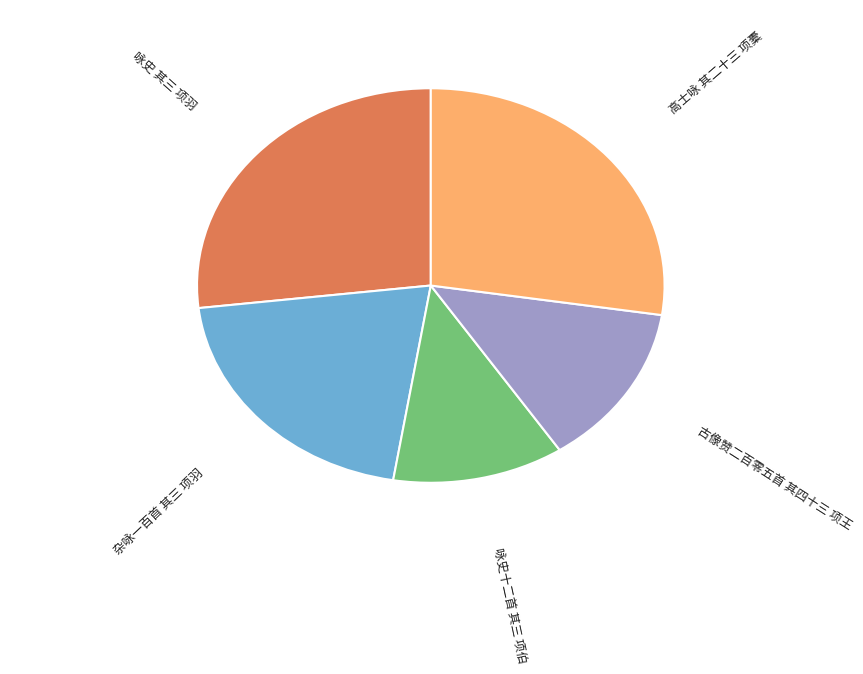

Which slice is the smallest?

咏史十二首 其三 项伯